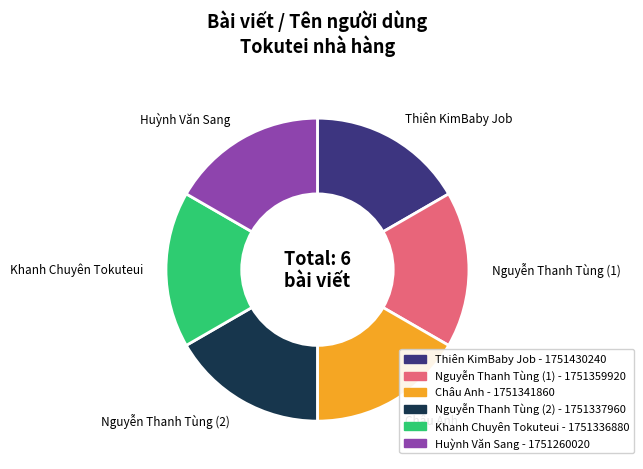

Approximately how many times larger is the value at Nguyễn Thanh Tùng (1) compared to Huỳnh Văn Sang?

1.0